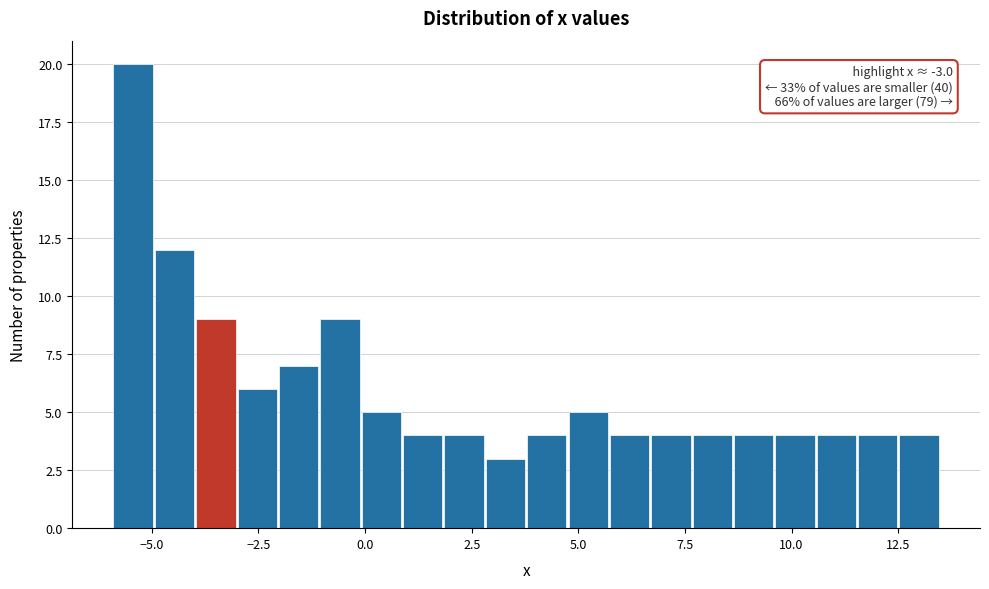

Read against the x-axis, roughly where is the centre of the tallest bar?

-5.5